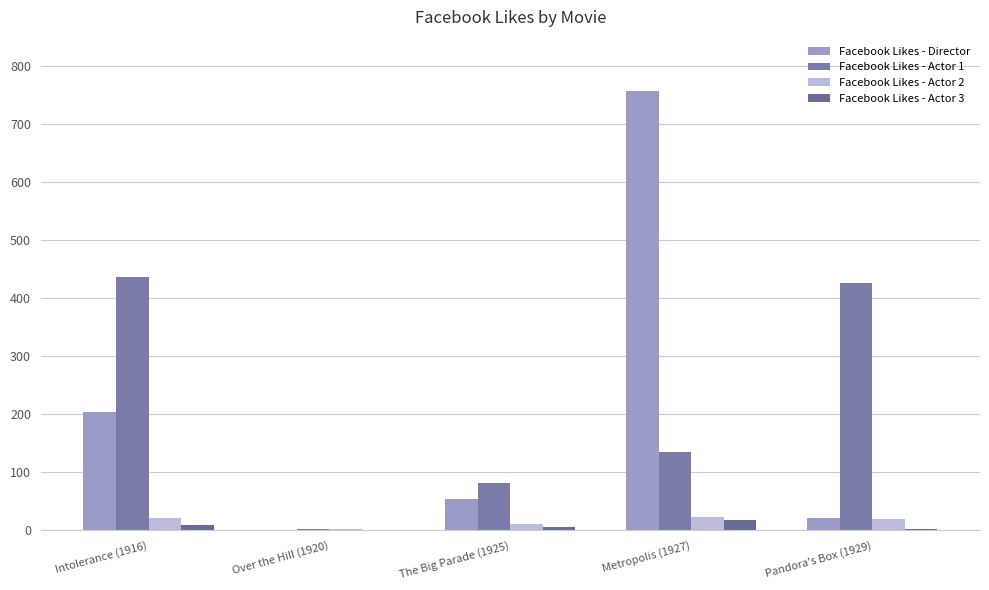

The value of Facebook Likes - Actor 2 at Over the Hill (1920) is 4. True or false?

False